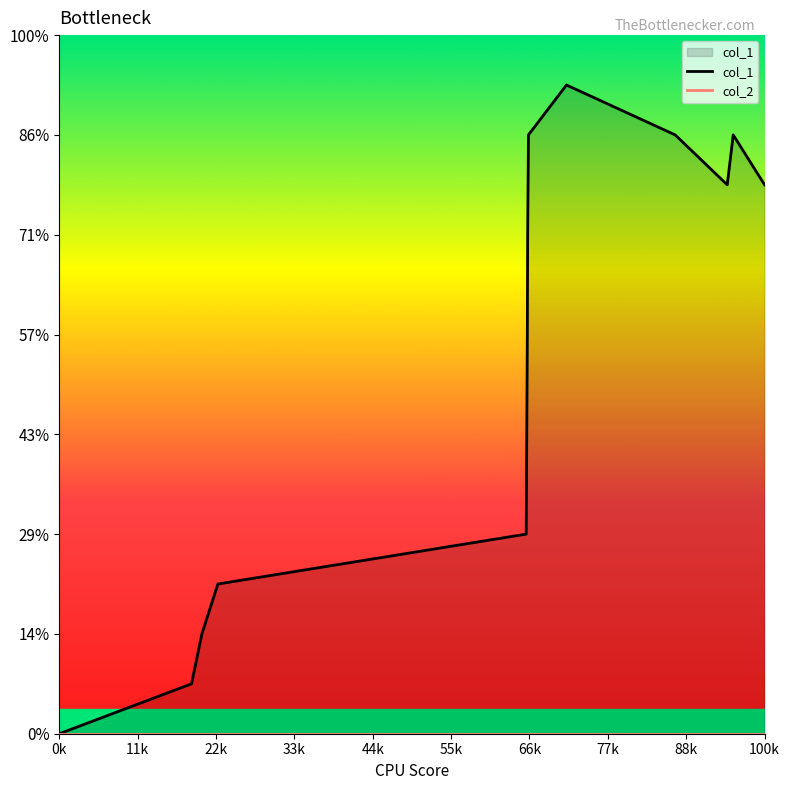

At how many categories does at least one series exceed 6?

9